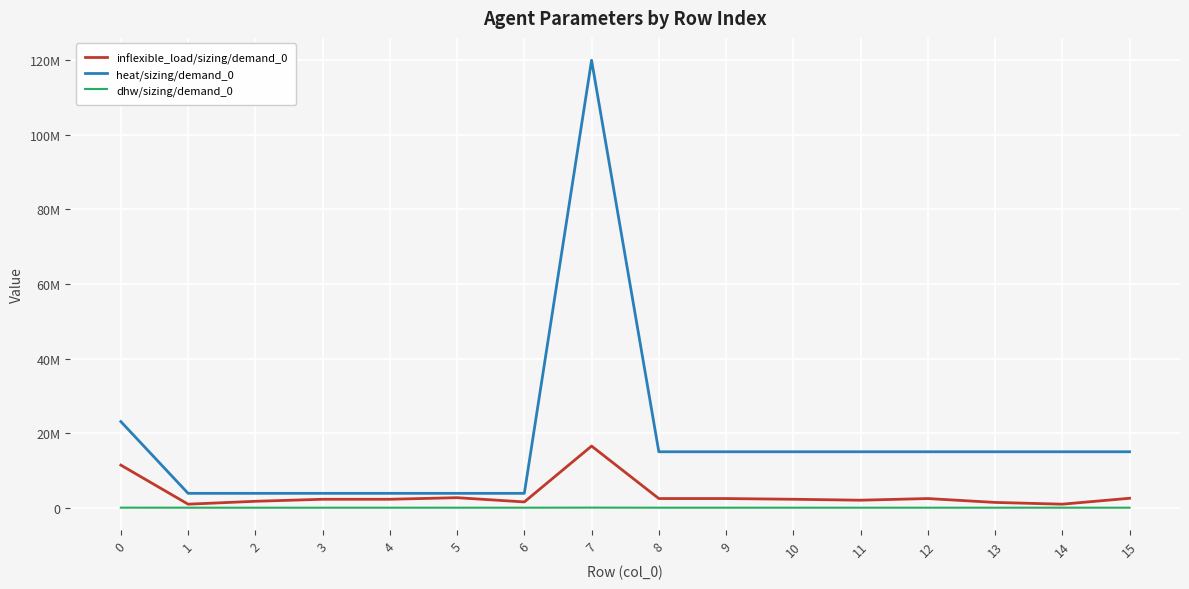

Does the chart display data point markers on the line(s)?

No